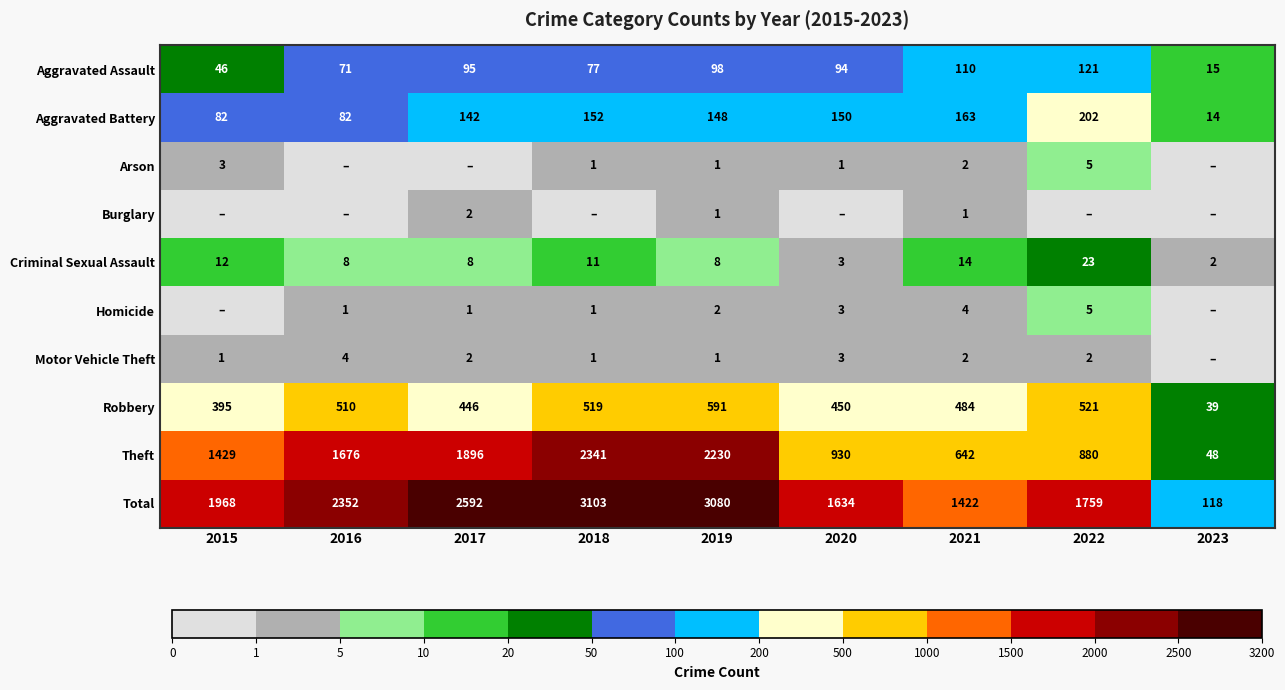

How many values in the Aggravated Assault series are below 94?

4